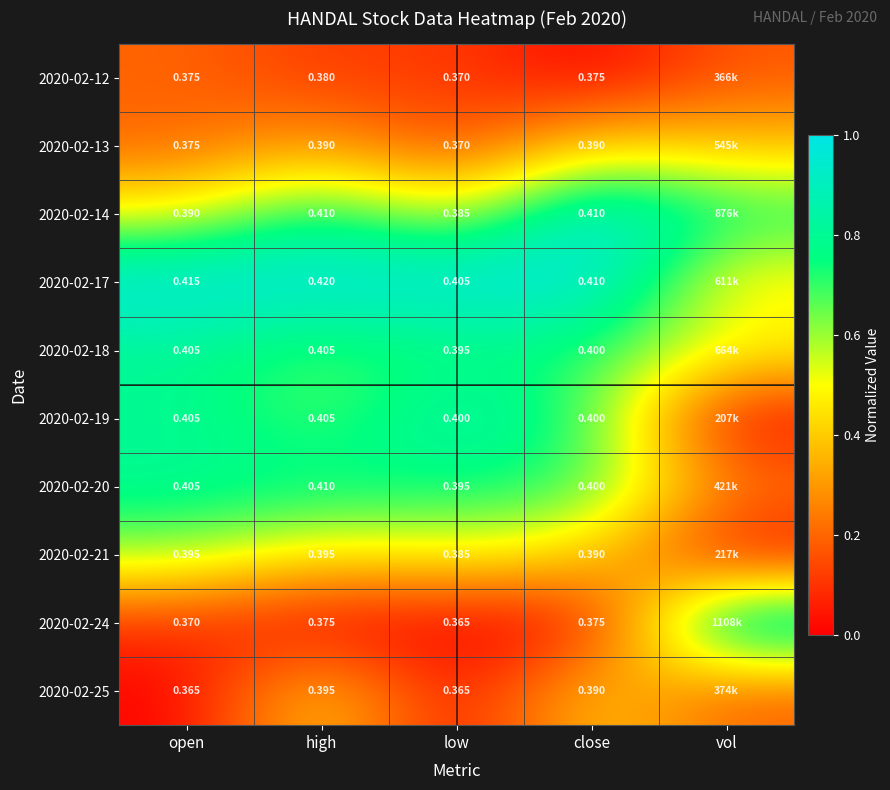

Is the value of 2020-02-19 at low greater than the value of 2020-02-14 at low?

Yes